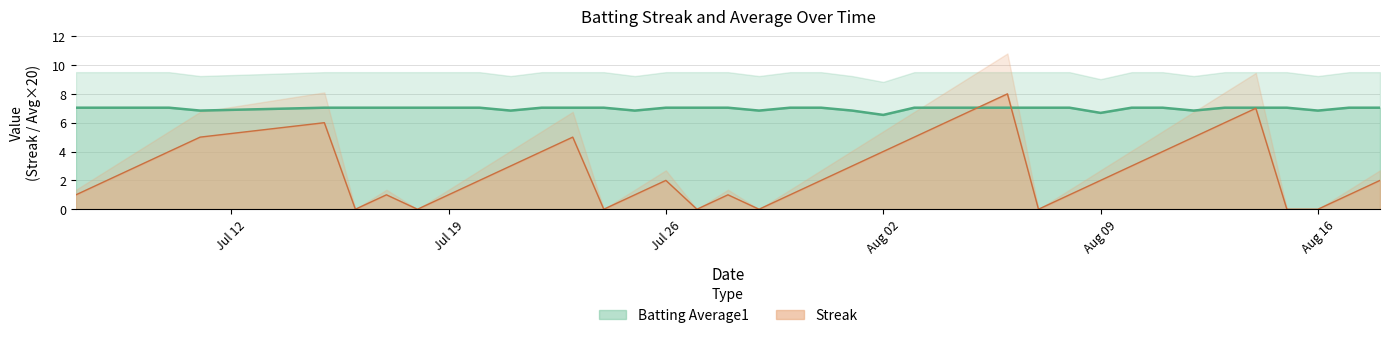

True or false: Batting Average1 has more than 0 points higher than both neighbors.

False